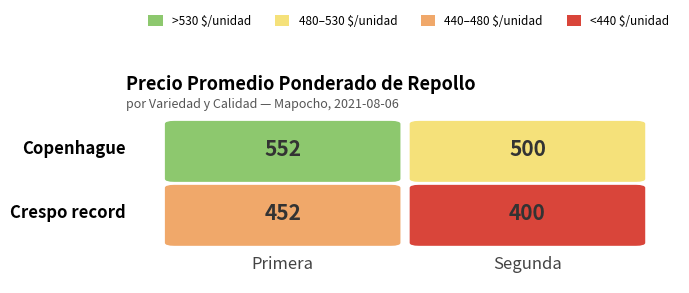

What is the smallest value displayed?

400